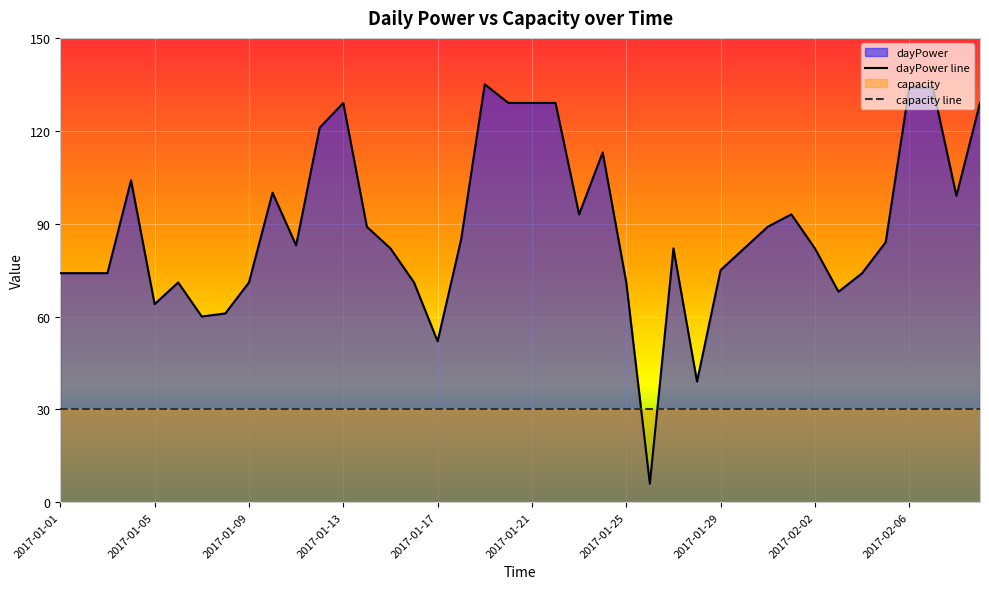

Rank the series at 2017-02-06 from lowest to highest value.

capacity line, dayPower line